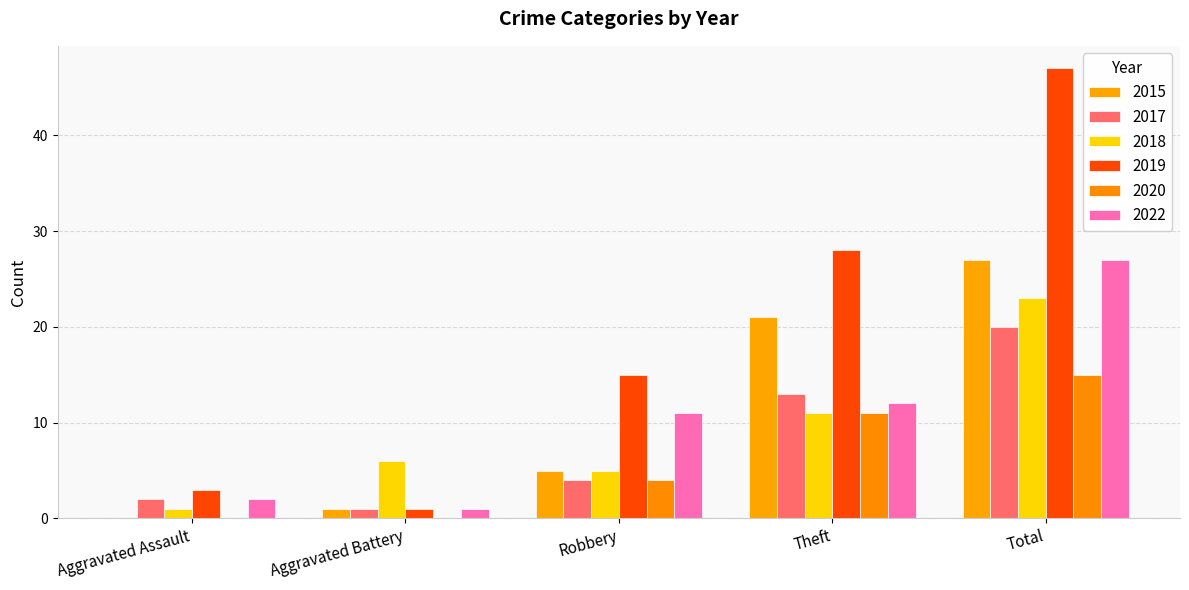

True or false: 2022 has a value of 27 at Total.

True